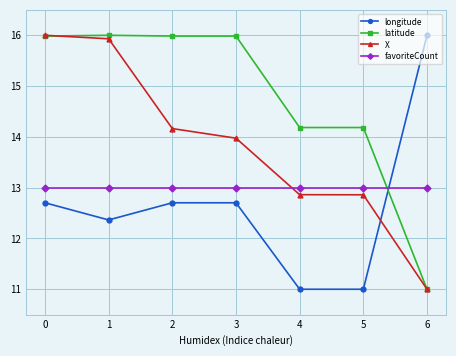

Reading right to left, list all the values displayed in this chart.

longitude: 6=16.0	5=11.0	4=11.0	3=12.7	2=12.7	1=12.4	0=12.7
latitude: 6=11.0	5=14.2	4=14.2	3=16.0	2=16.0	1=16.0	0=16.0
X: 6=11.0	5=12.9	4=12.9	3=14.0	2=14.2	1=15.9	0=16.0
favoriteCount: 6=13.0	5=13.0	4=13.0	3=13.0	2=13.0	1=13.0	0=13.0